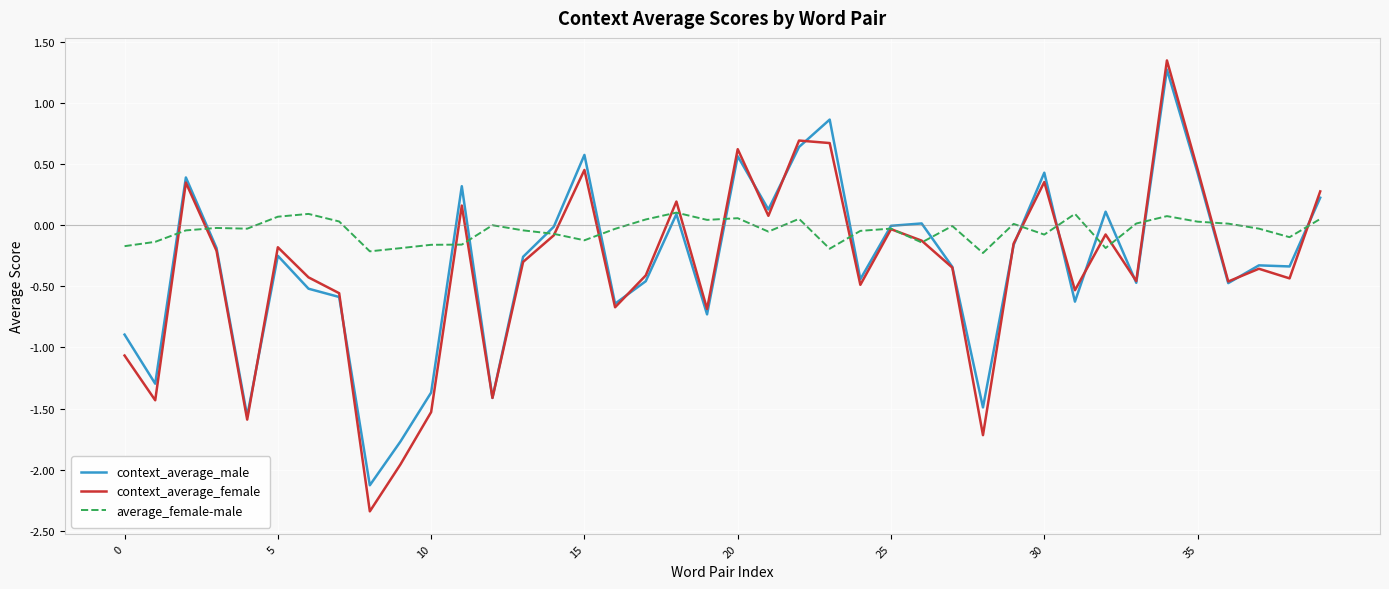

How many lines are shown in the chart?

3